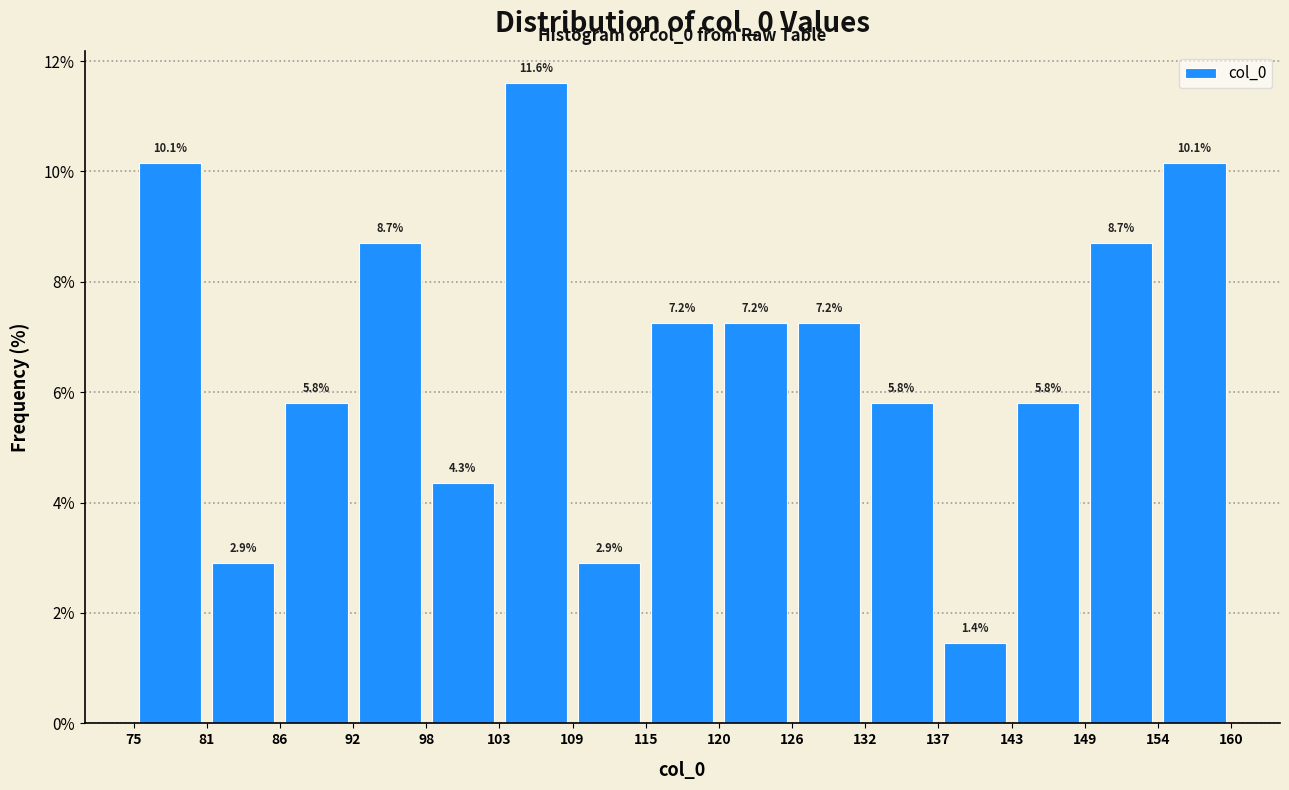

What is the height of the bar covering 98 to 103 on the x-axis?

4.3